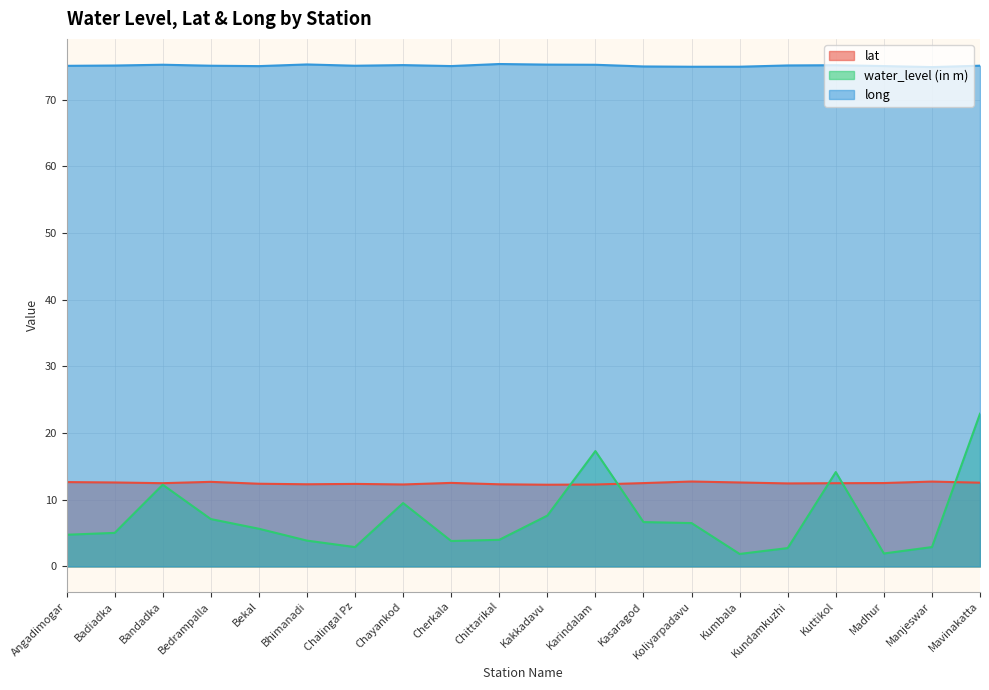

How many lines are shown in the chart?

3